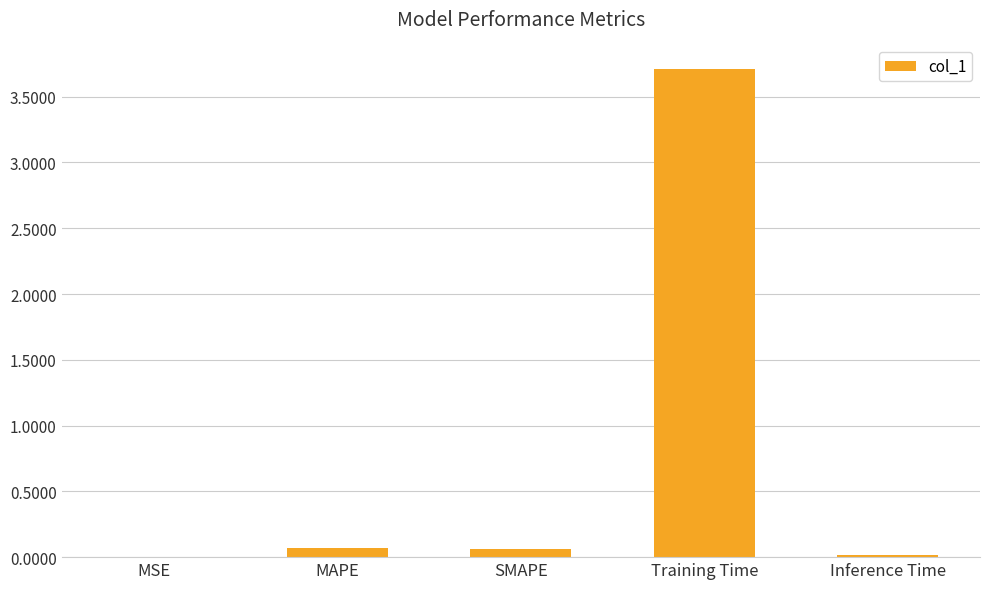

The chart shows a value of 5.4 at Training Time. True or false?

False